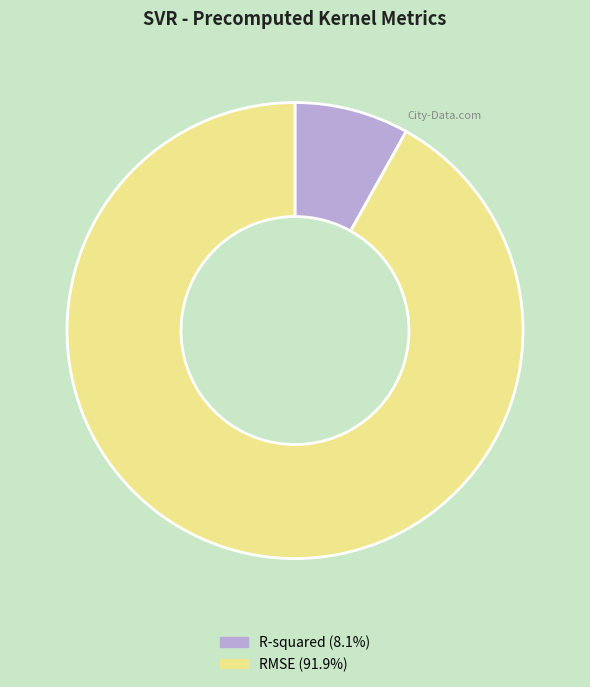

What is the smallest slice in the pie chart?

R-squared